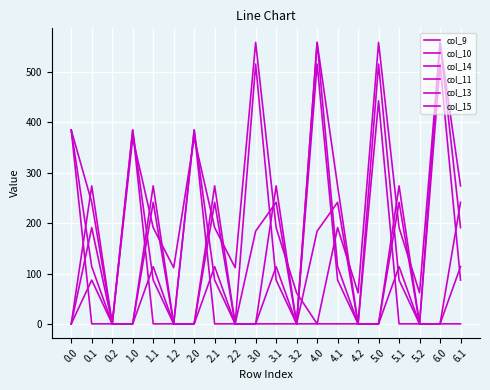

How many lines are shown in the chart?

6